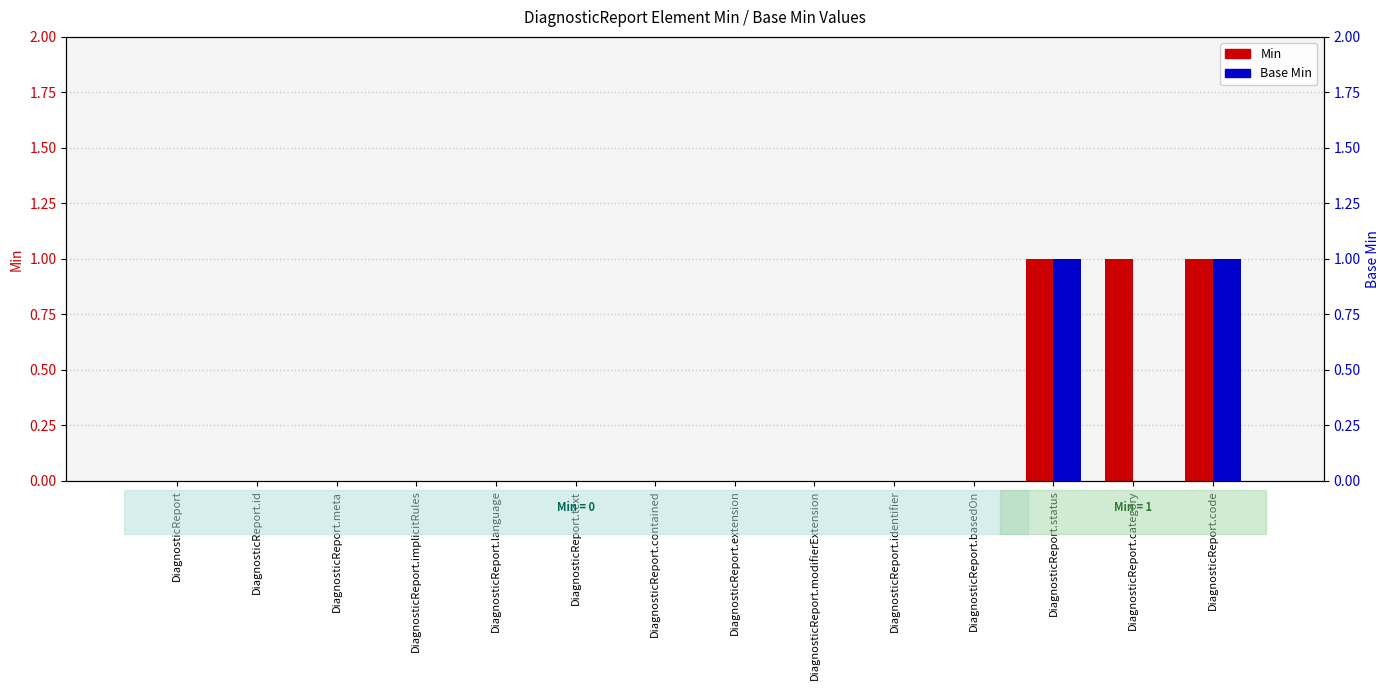

Is it true that Min equals 0 at DiagnosticReport.modifierExtension?

True